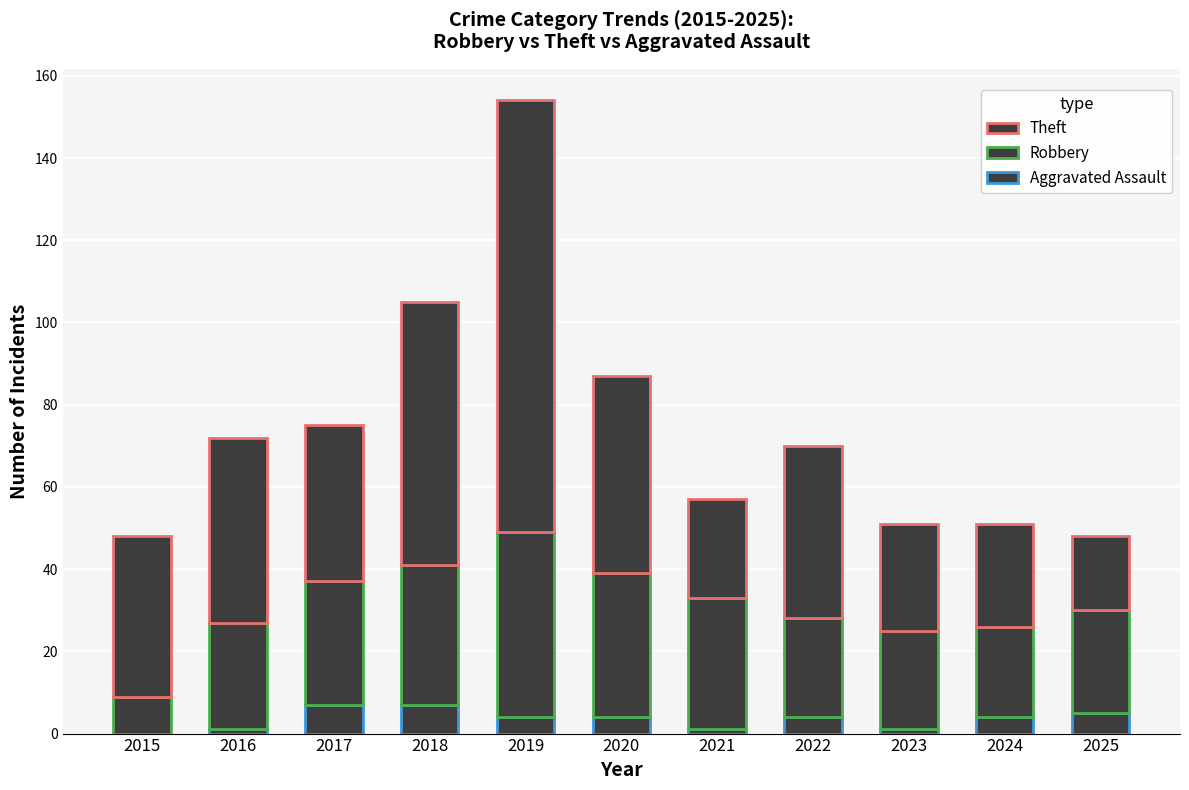

Are the bars horizontal?

No